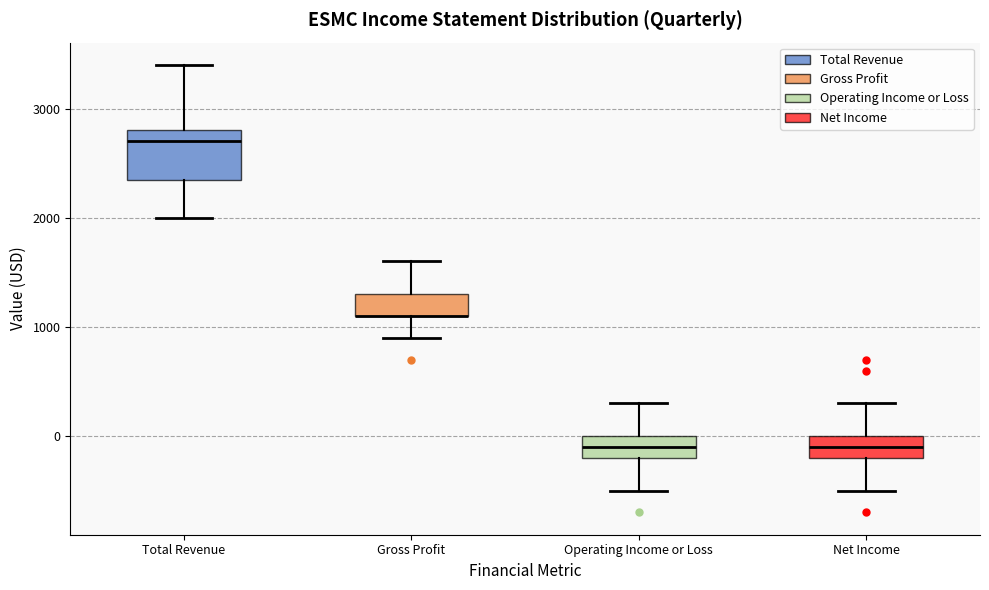

Reading left to right, transcribe this box plot: for each box, give where its median line is, the range the box spans, and where its two whiskers end, as read against the y-axis. The values are not printed on the chart, so give them approximately, as read against the axis.

Total Revenue: median 2700, box 2400 to 2800, whiskers 2000 to 3400
Gross Profit: median 1100 (drawn on the box's lower edge), box 1100 to 1300, whiskers 900 to 1600
Operating Income or Loss: median -100, box -200 to 0, whiskers -500 to 300
Net Income: median -100, box -200 to 0, whiskers -500 to 300